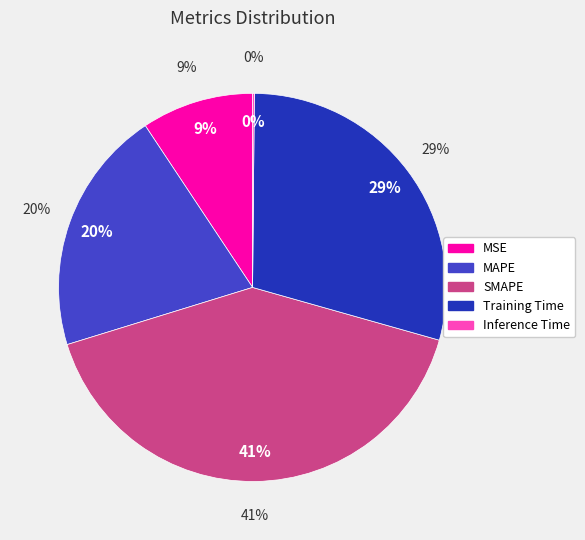

Count the number of slices in the pie.

5